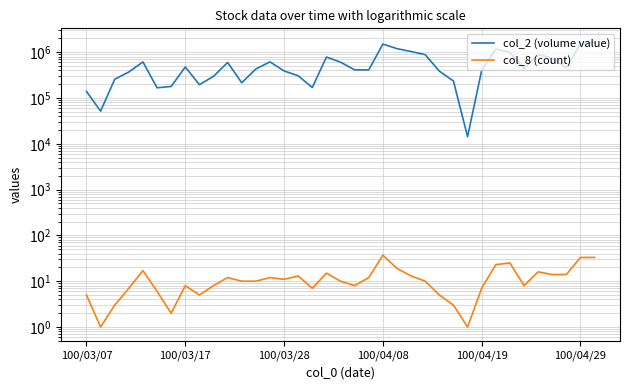

What is the average value of the col_2 (volume value) series?

570940